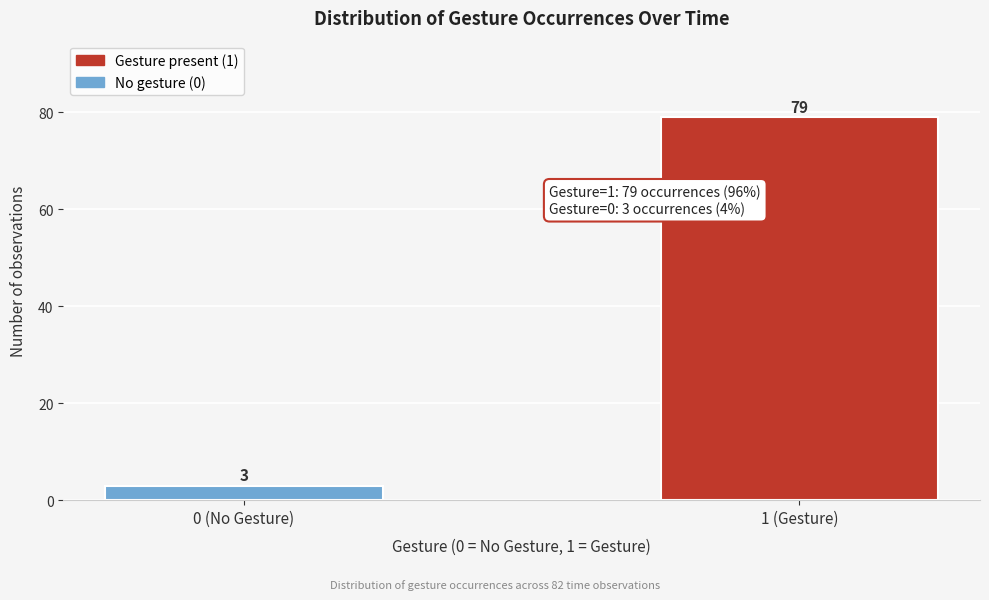

Reading left to right, what are all the values shown in this chart?

0 (No Gesture)=3	1 (Gesture)=79